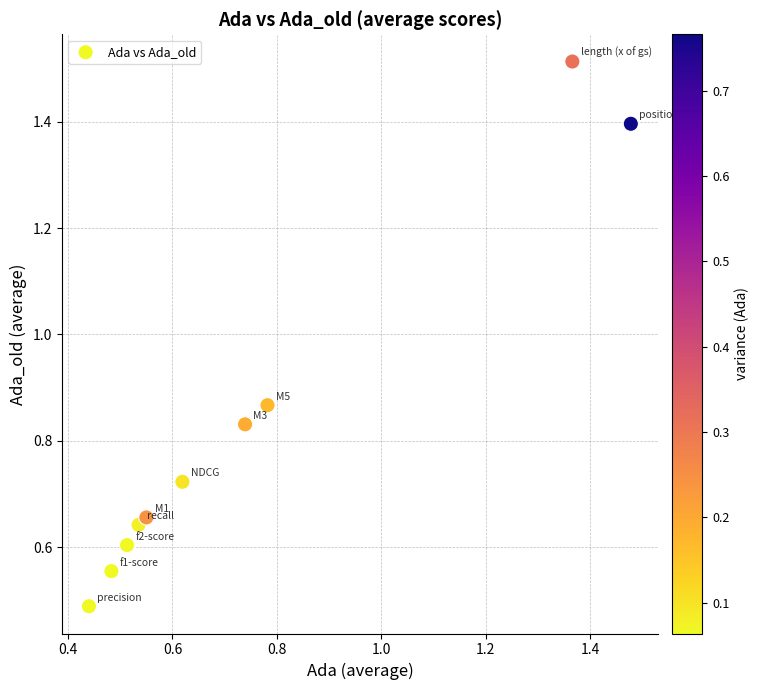

What is the range of Y values (max minus min)?

1.0